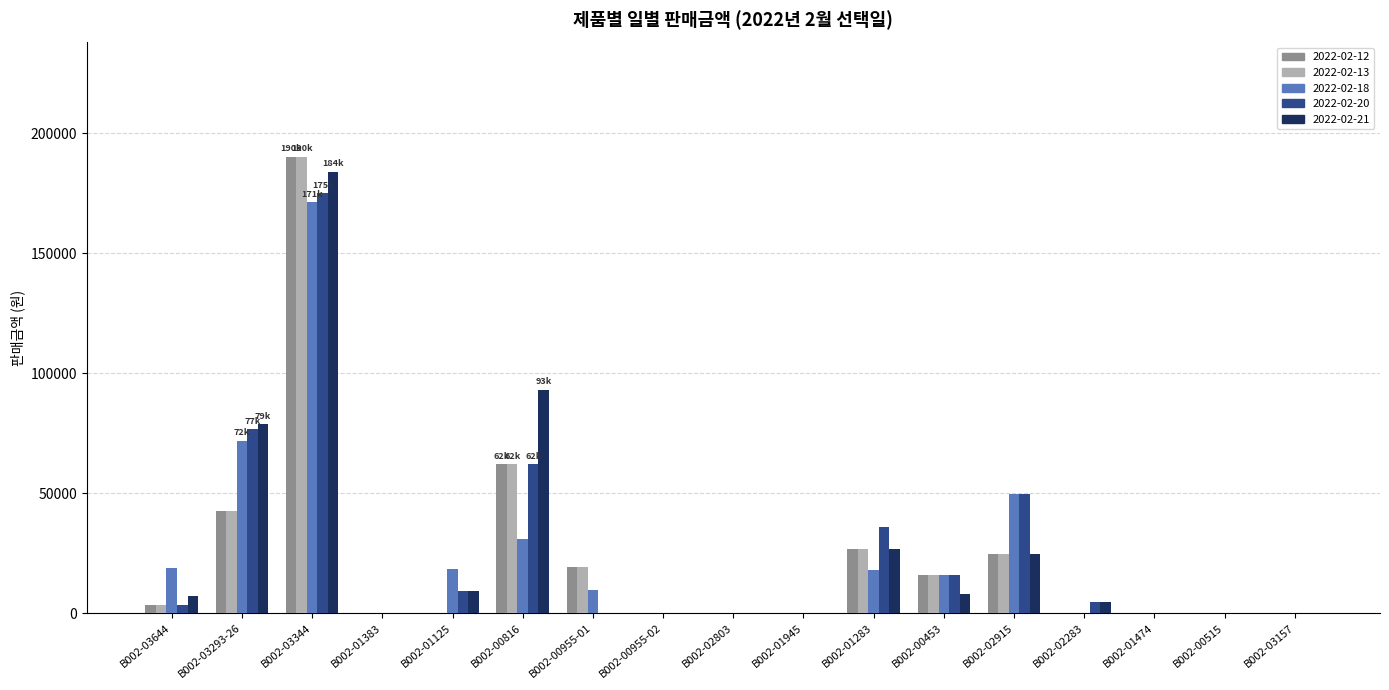

How many series are shown in this chart?

5